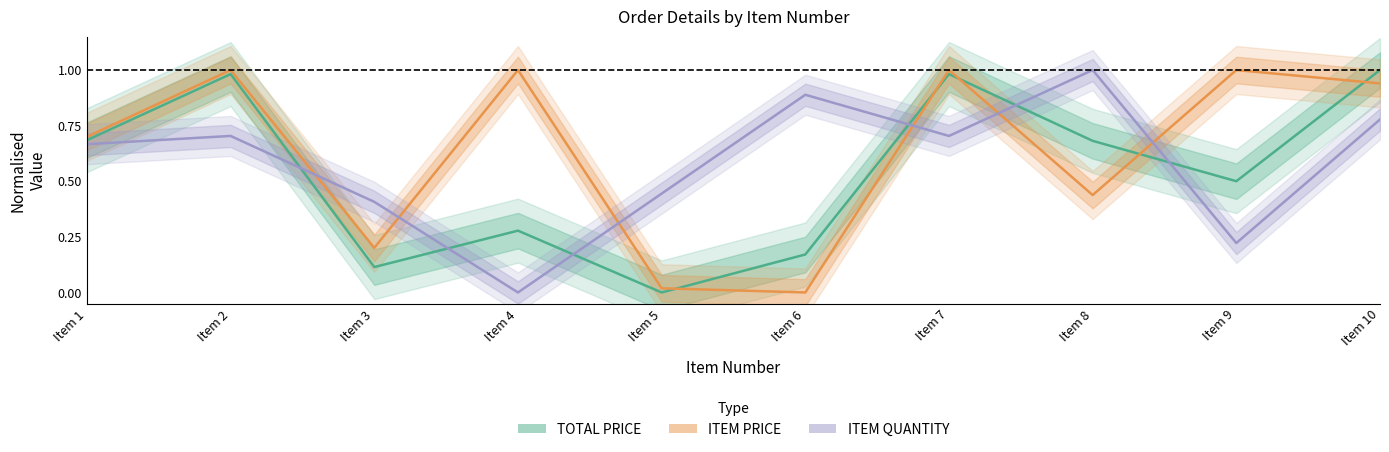

Reading right to left, transcribe all the data shown in this chart.

TOTAL PRICE: Item 10=1.0	Item 9=0.5	Item 8=0.7	Item 7=1.0	Item 6=0.2	Item 5=0.0	Item 4=0.3	Item 3=0.1	Item 2=1.0	Item 1=0.7
ITEM PRICE: Item 10=0.9	Item 9=1.0	Item 8=0.4	Item 7=1.0	Item 6=0.0	Item 5=0.0	Item 4=1.0	Item 3=0.2	Item 2=1.0	Item 1=0.7
ITEM QUANTITY: Item 10=0.8	Item 9=0.2	Item 8=1.0	Item 7=0.7	Item 6=0.9	Item 5=0.4	Item 4=0.0	Item 3=0.4	Item 2=0.7	Item 1=0.7